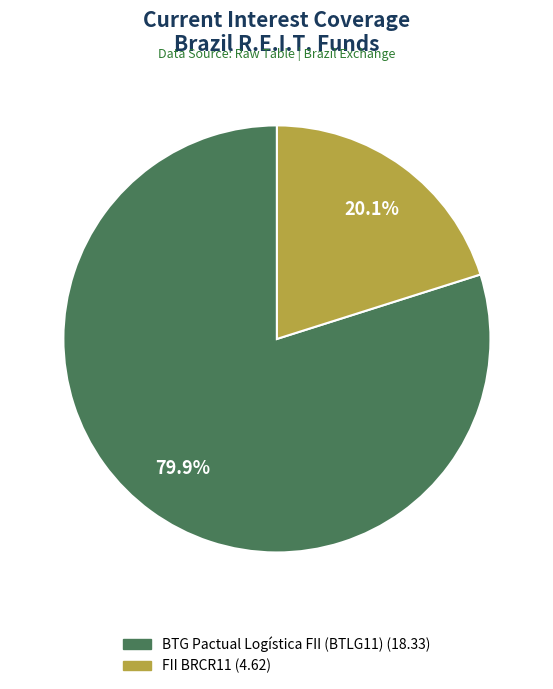

Which category accounts for the majority?

BTG Pactual Logística FII (BTLG11)